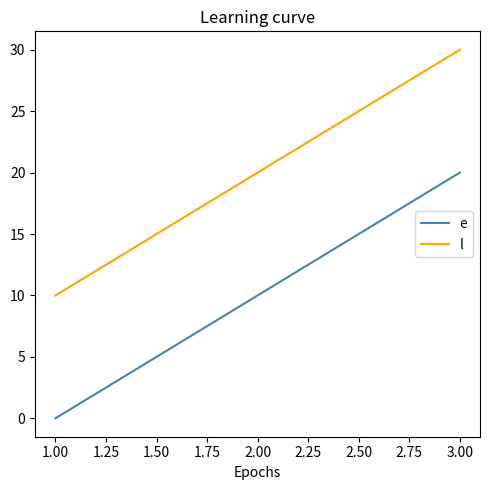

True or false: l has a value of 5 at 1.00.

False